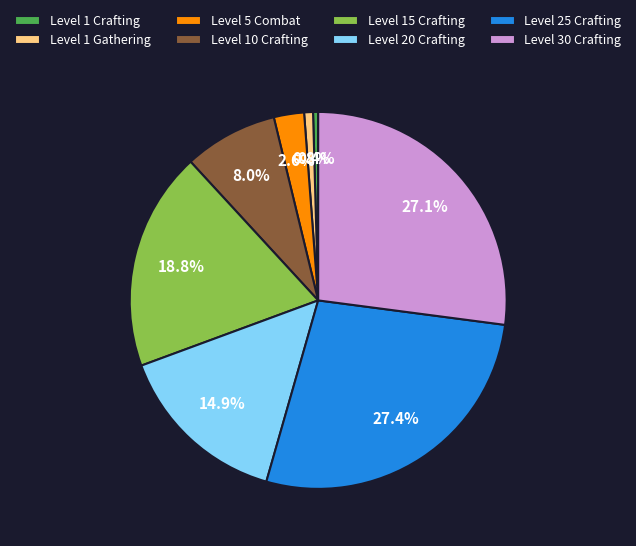

Is the sum of Level 20 Crafting and Level 30 Crafting greater than half?

No